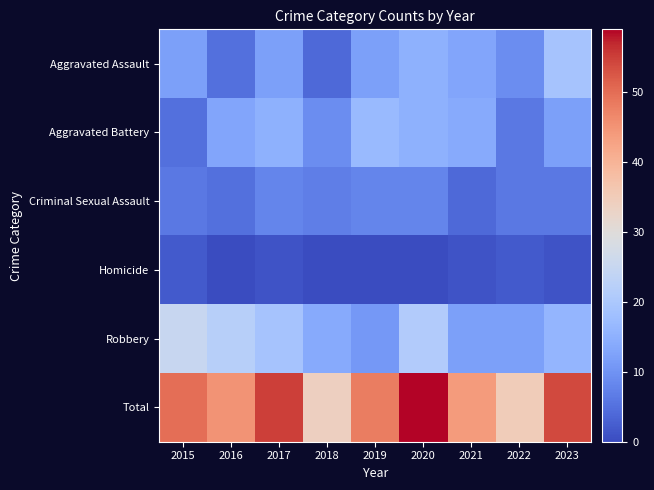

How many series are shown in this chart?

6